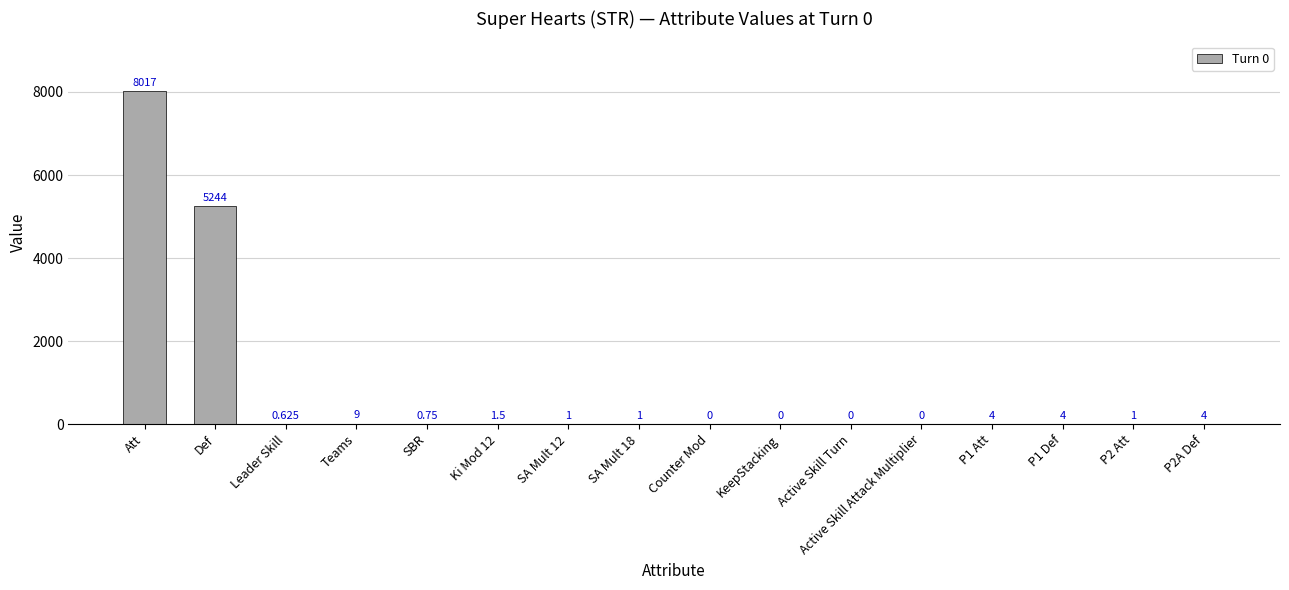

Are the bars horizontal?

No